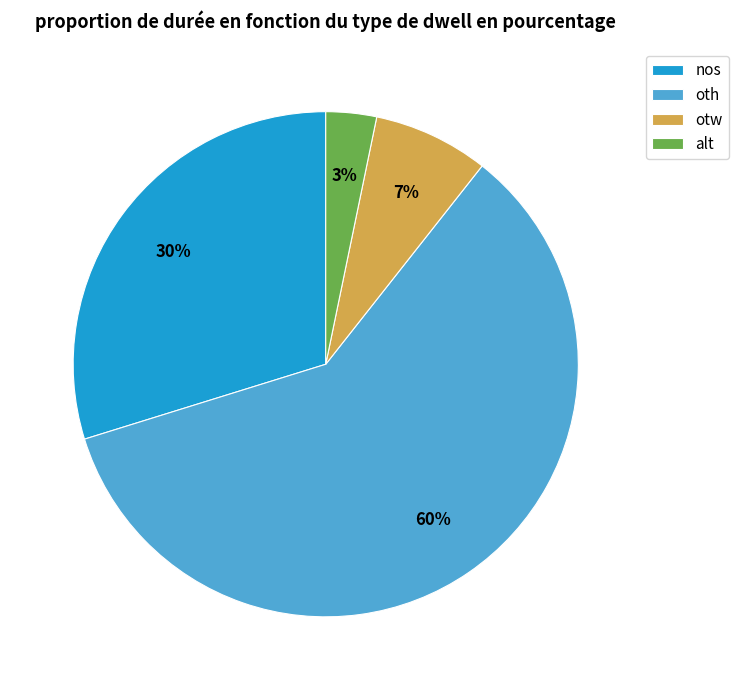

True or false: oth accounts for 60% of the total.

True